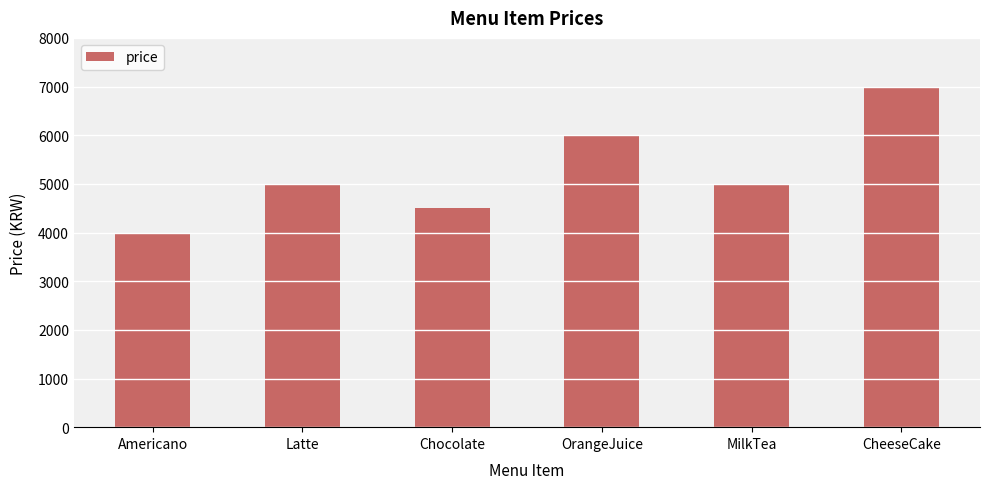

What is the smallest value displayed?

4000